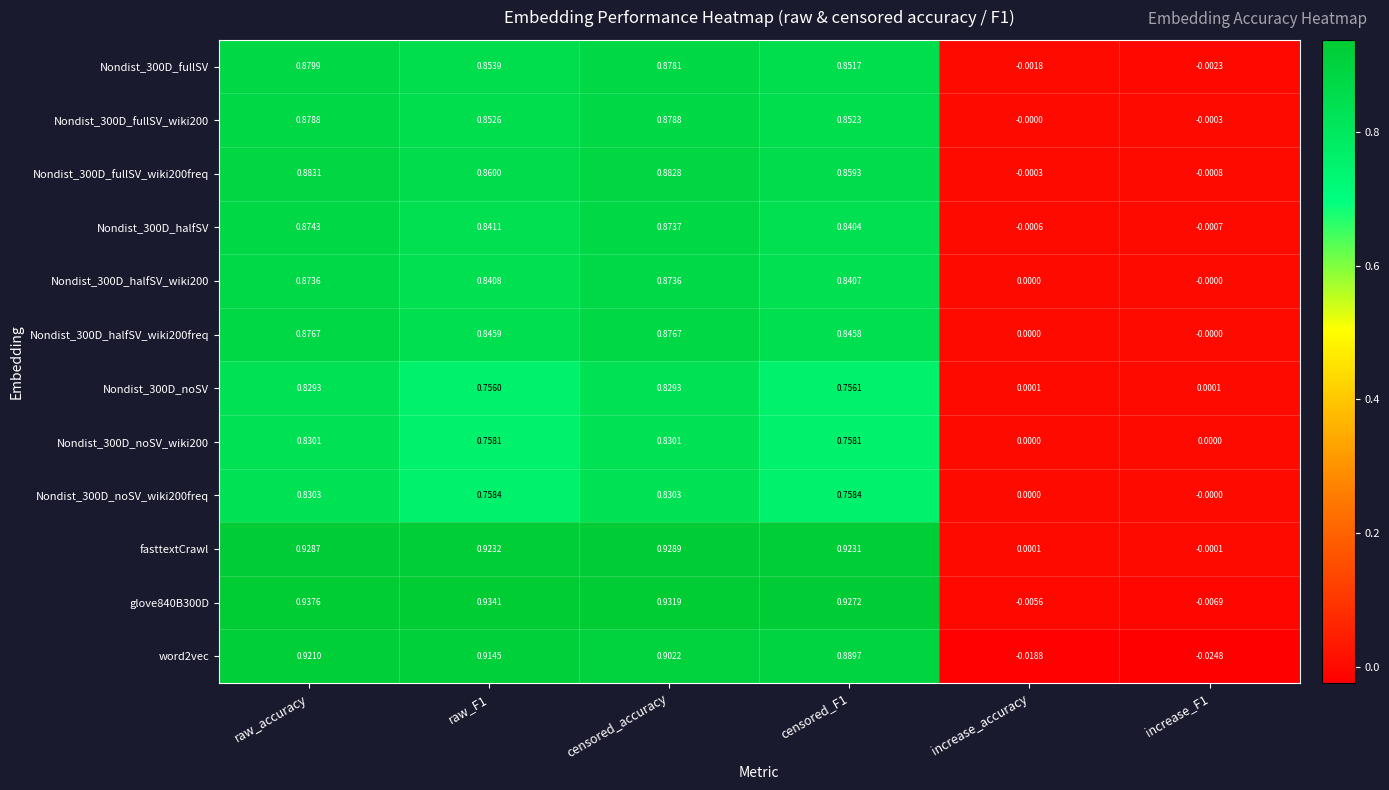

Is the value of fasttextCrawl at censored_accuracy greater than the value of Nondist_300D_halfSV at raw_F1?

Yes